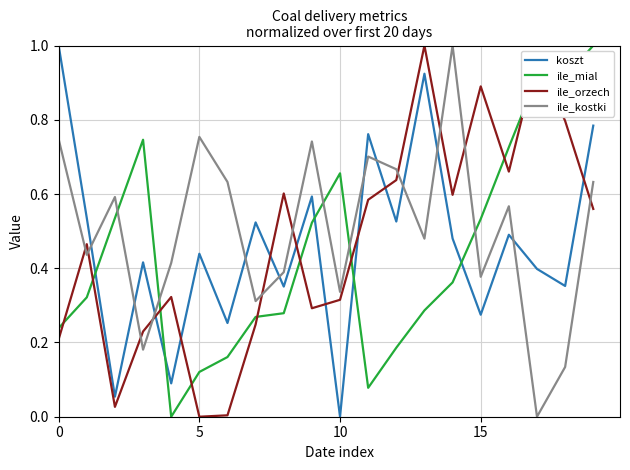

Count the number of data series in this chart.

4